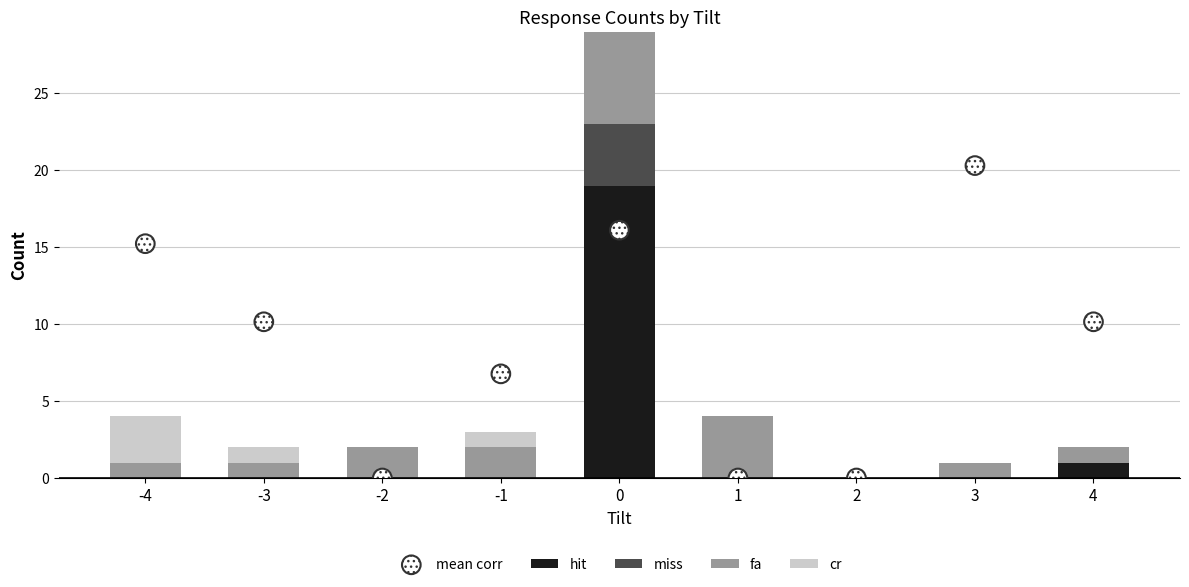

Which series has the widest spread of Y values?

mean corr